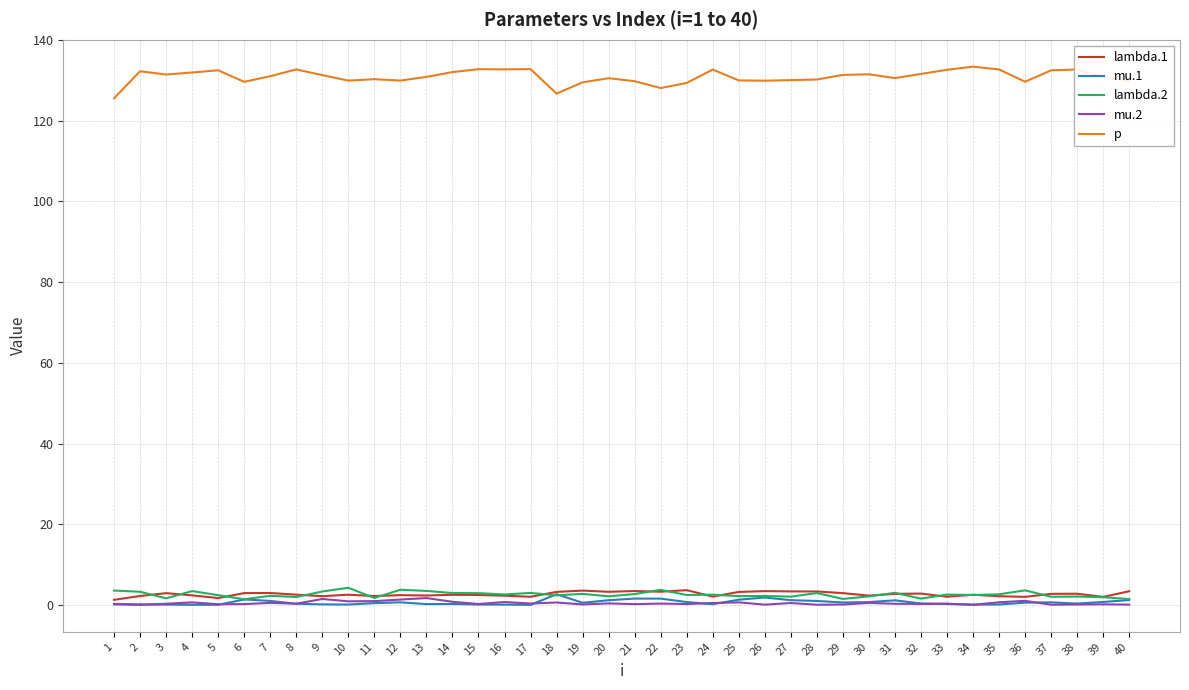

How many categories are shown in the chart?

40